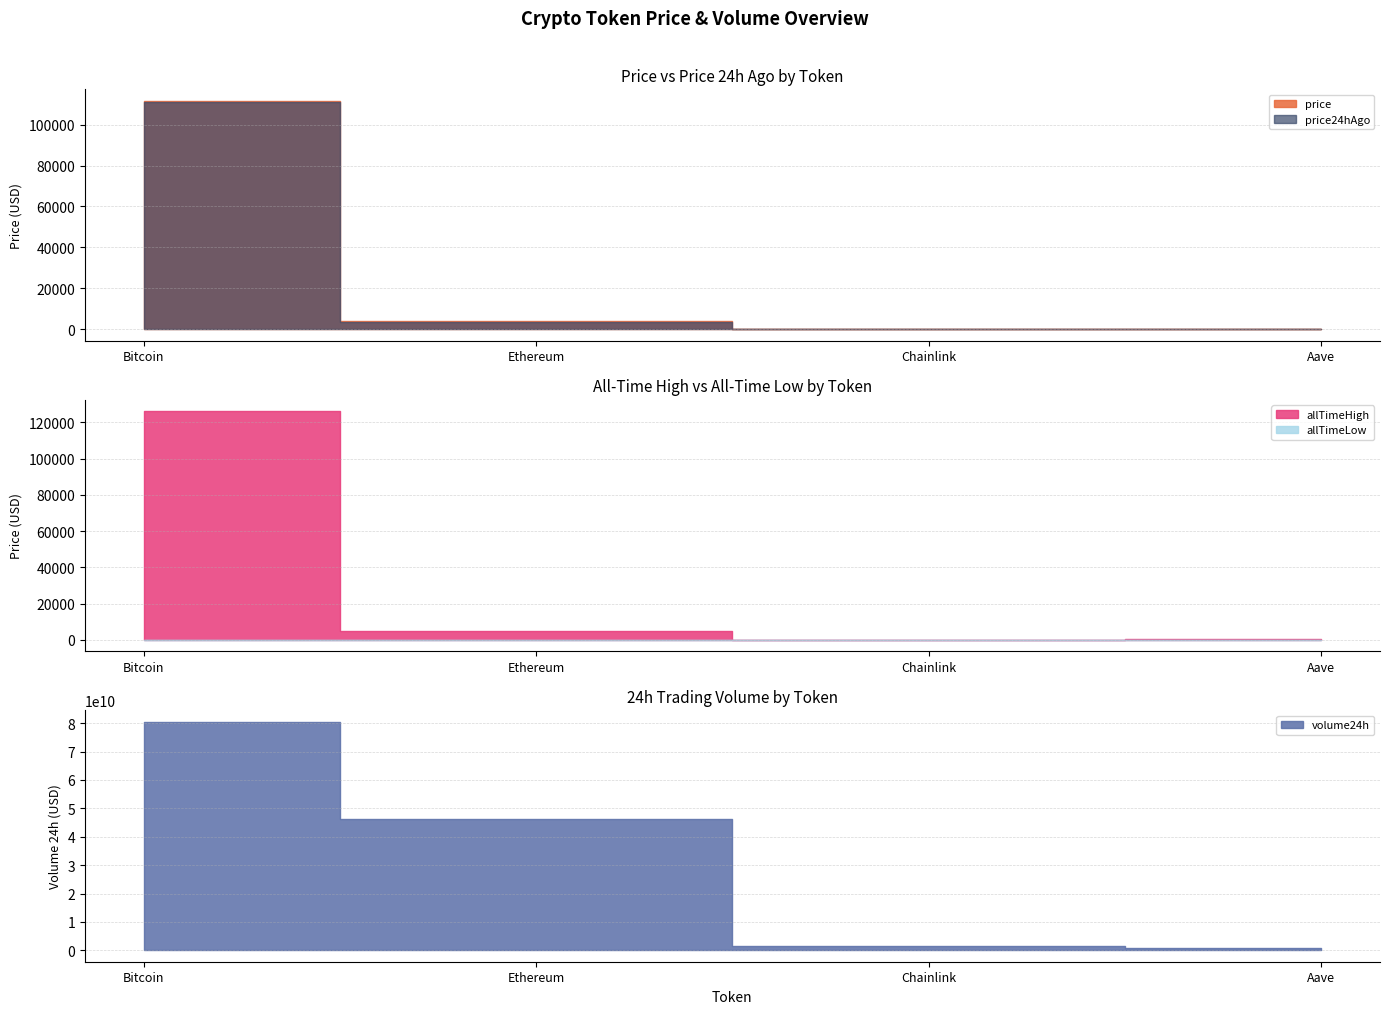

Which series has the widest spread of values?

volume24h